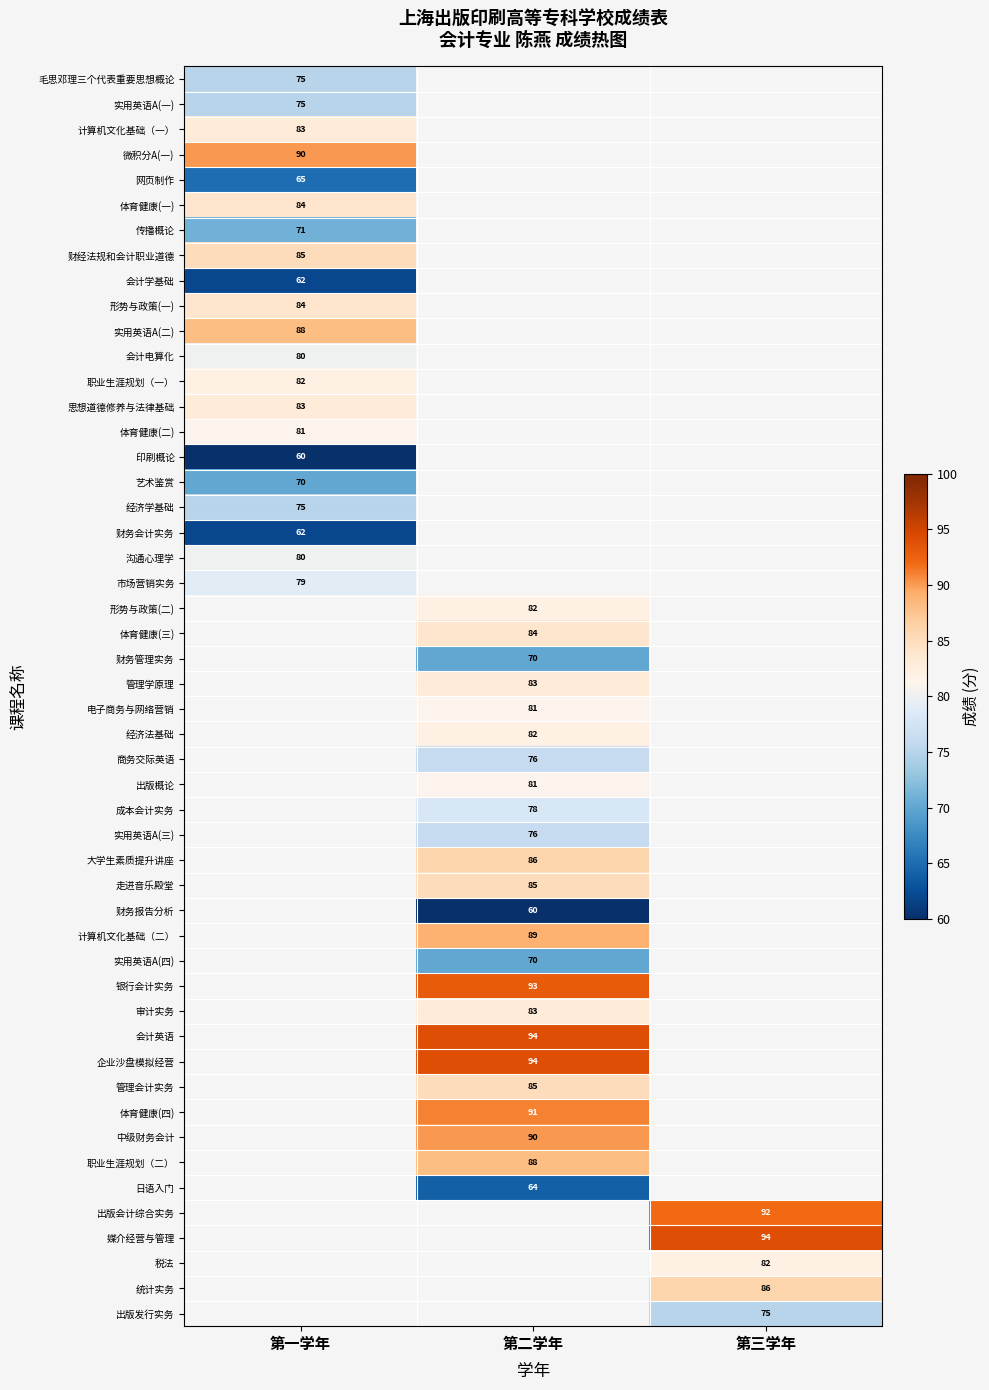

What is the maximum value for 第一学年?

90